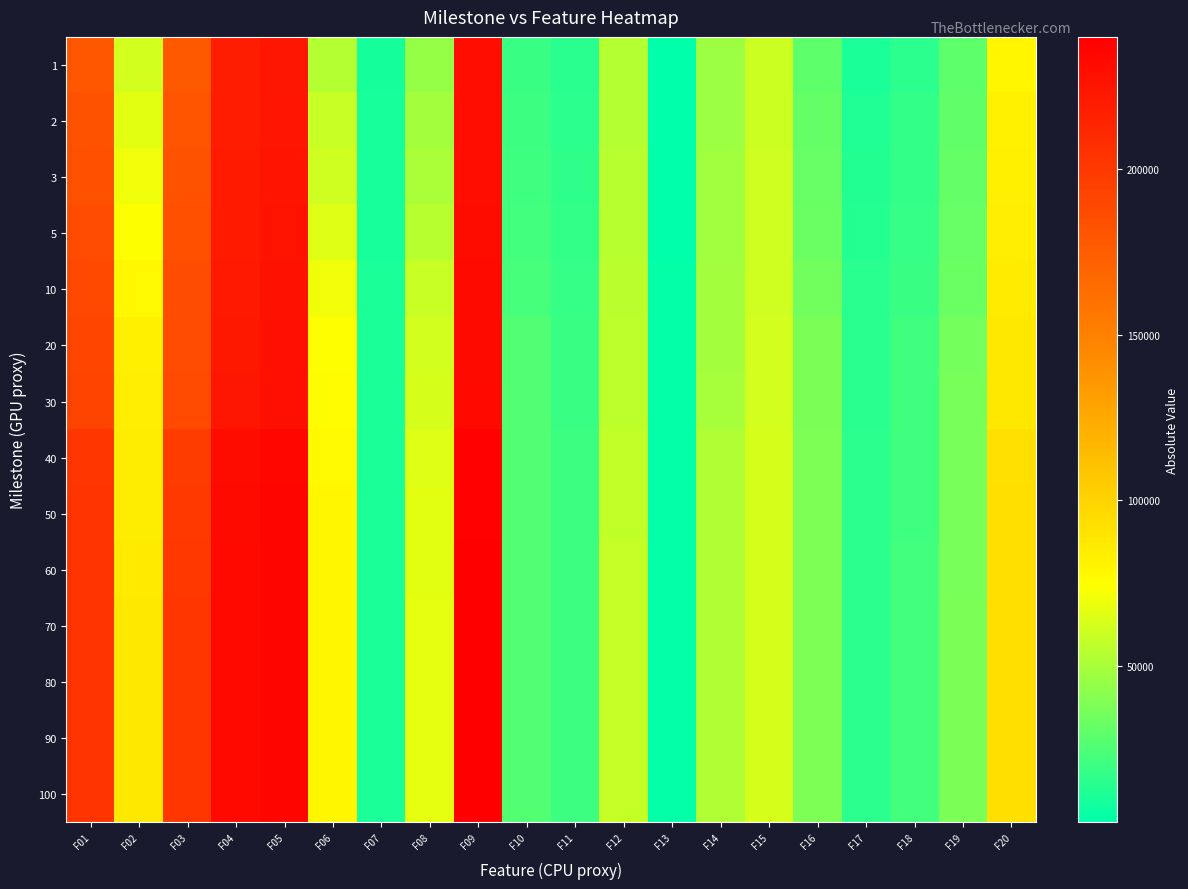

What is the smallest value displayed?

2706.0